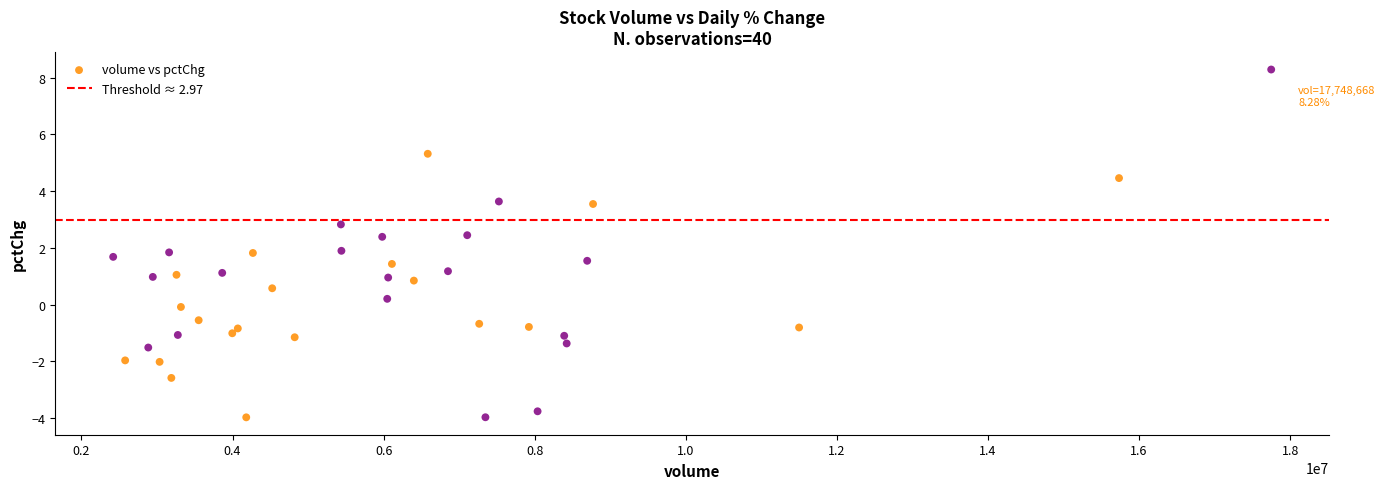

What is the range of Y values (max minus min)?

12.3